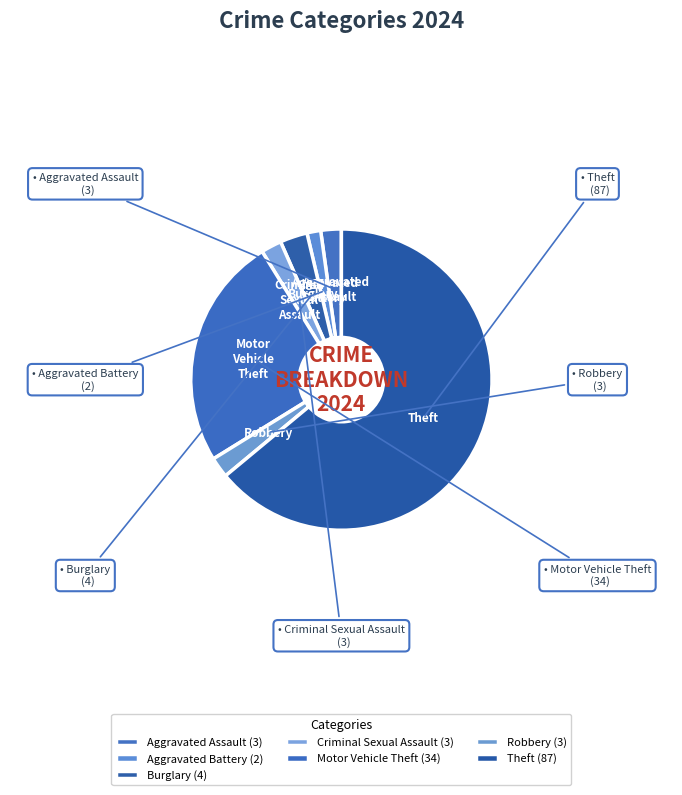

Which has a higher value, Motor Vehicle Theft or Robbery?

Motor Vehicle Theft